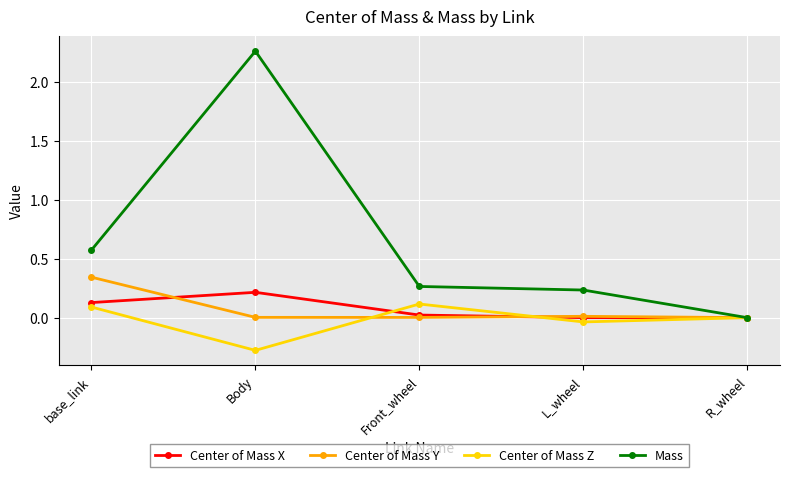

Is it true that Mass equals 0.6 at base_link?

True